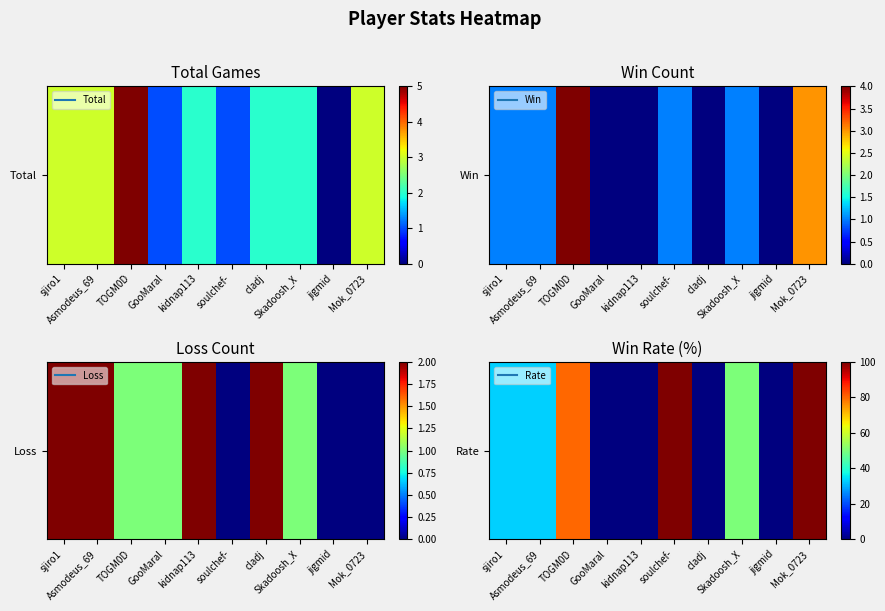

What is the difference between the second highest and second lowest values?

100